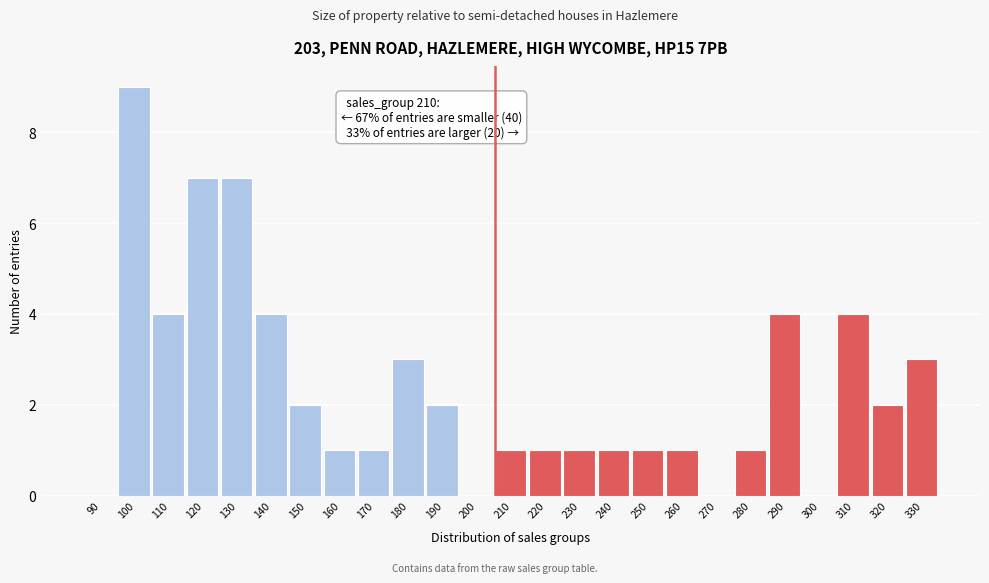

Reading left to right, transcribe all the data shown in this chart.

90=0	100=9	110=4	120=7	130=7	140=4	150=2	160=1	170=1	180=3	190=2	200=0	210=1	220=1	230=1	240=1	250=1	260=1	270=0	280=1	290=4	300=0	310=4	320=2	330=3